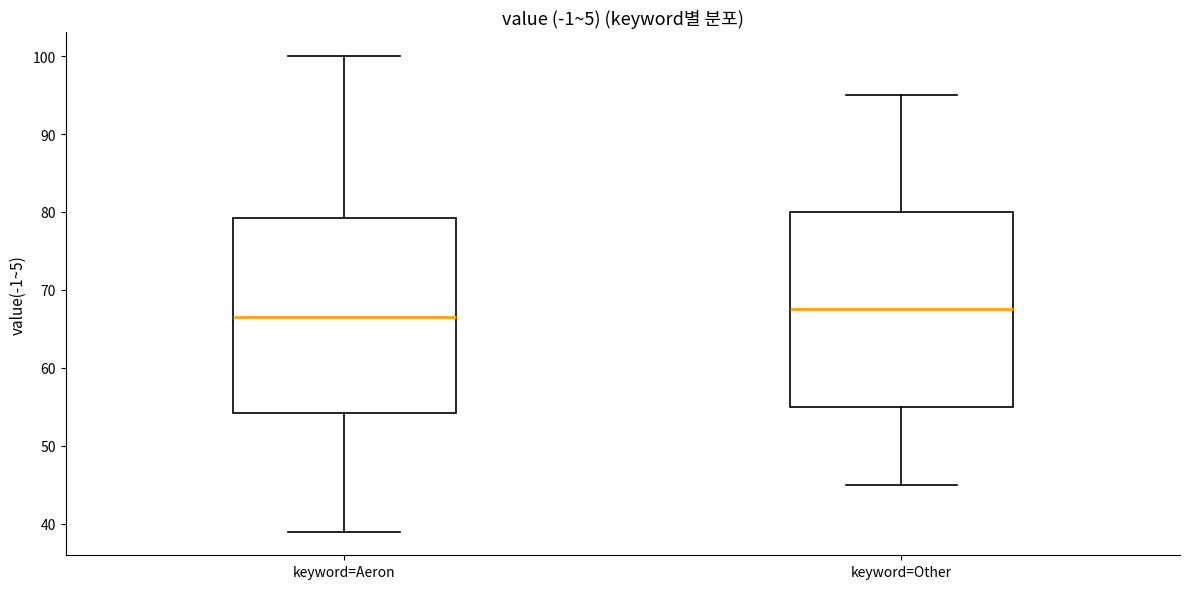

Reading left to right, transcribe this box plot: for each box, give where its median line is, the range the box spans, and where its two whiskers end, as read against the y-axis. The values are not printed on the chart, so give them approximately, as read against the axis.

keyword=Aeron: median 67, box 54 to 79, whiskers 39 to 100
keyword=Other: median 68, box 55 to 80, whiskers 45 to 95